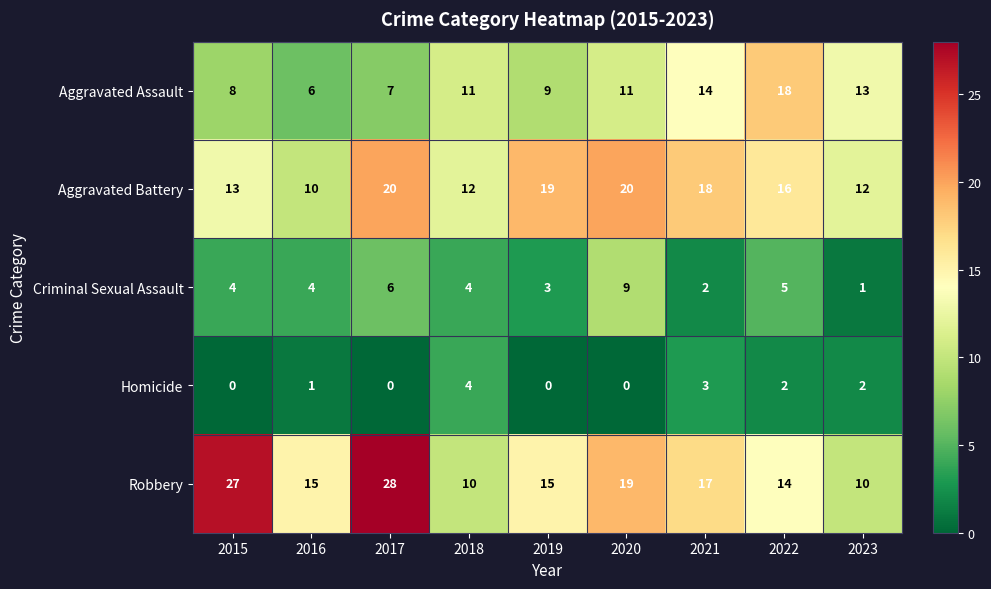

What is the difference between the second highest and second lowest values in the Aggravated Battery series?

8